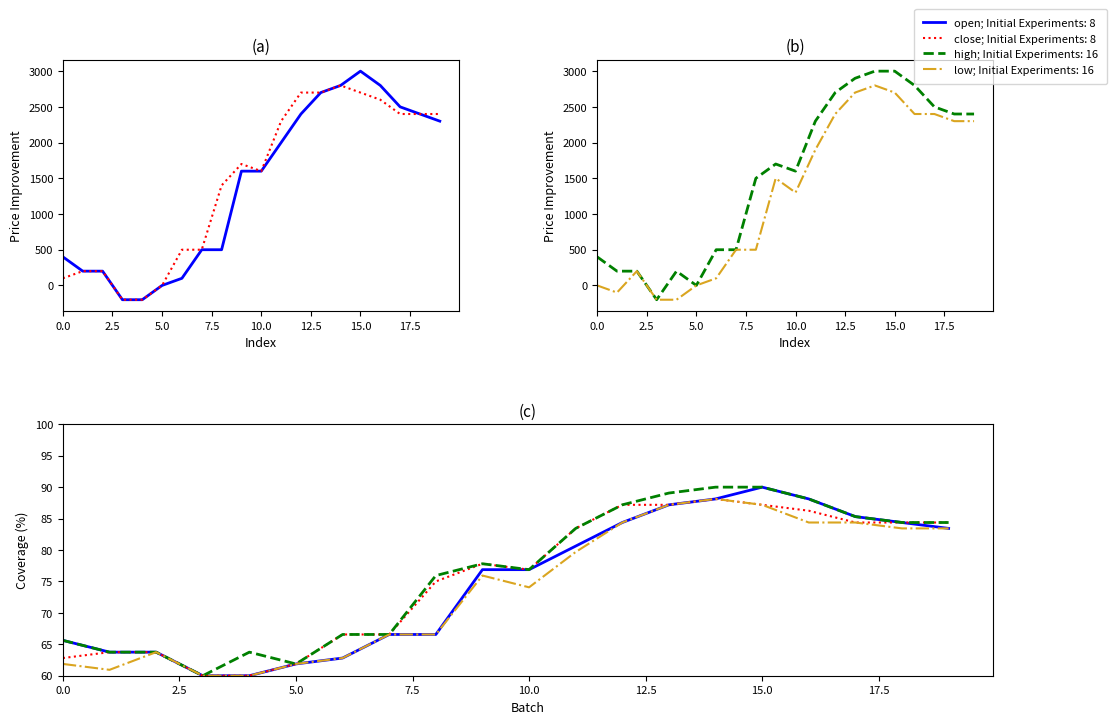

Is it true that open equals 100 at 6?

True